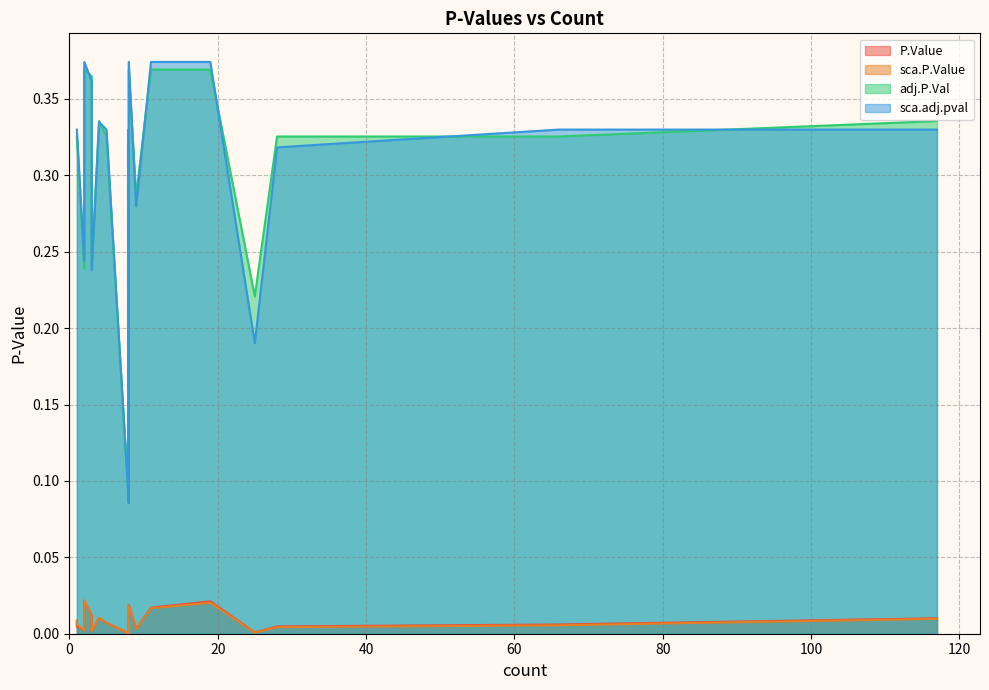

How many lines are shown in the chart?

4